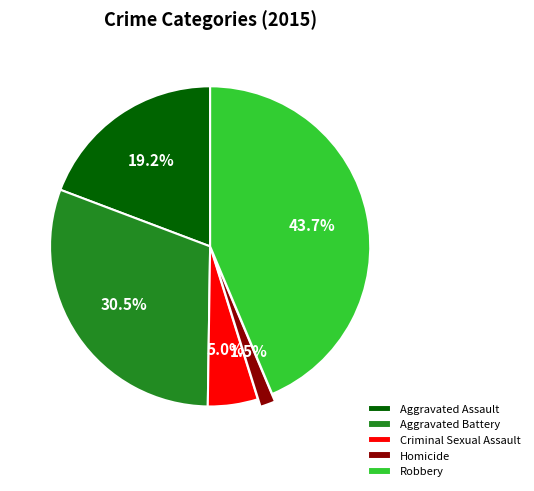

Is the sum of Robbery and Aggravated Assault greater than half?

Yes